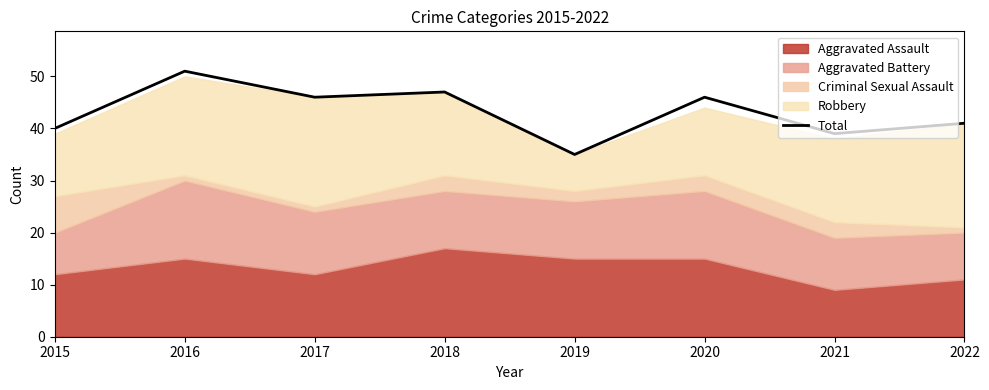

Rank the categories by value from highest to lowest.

2016, 2018, 2017, 2020, 2022, 2015, 2021, 2019